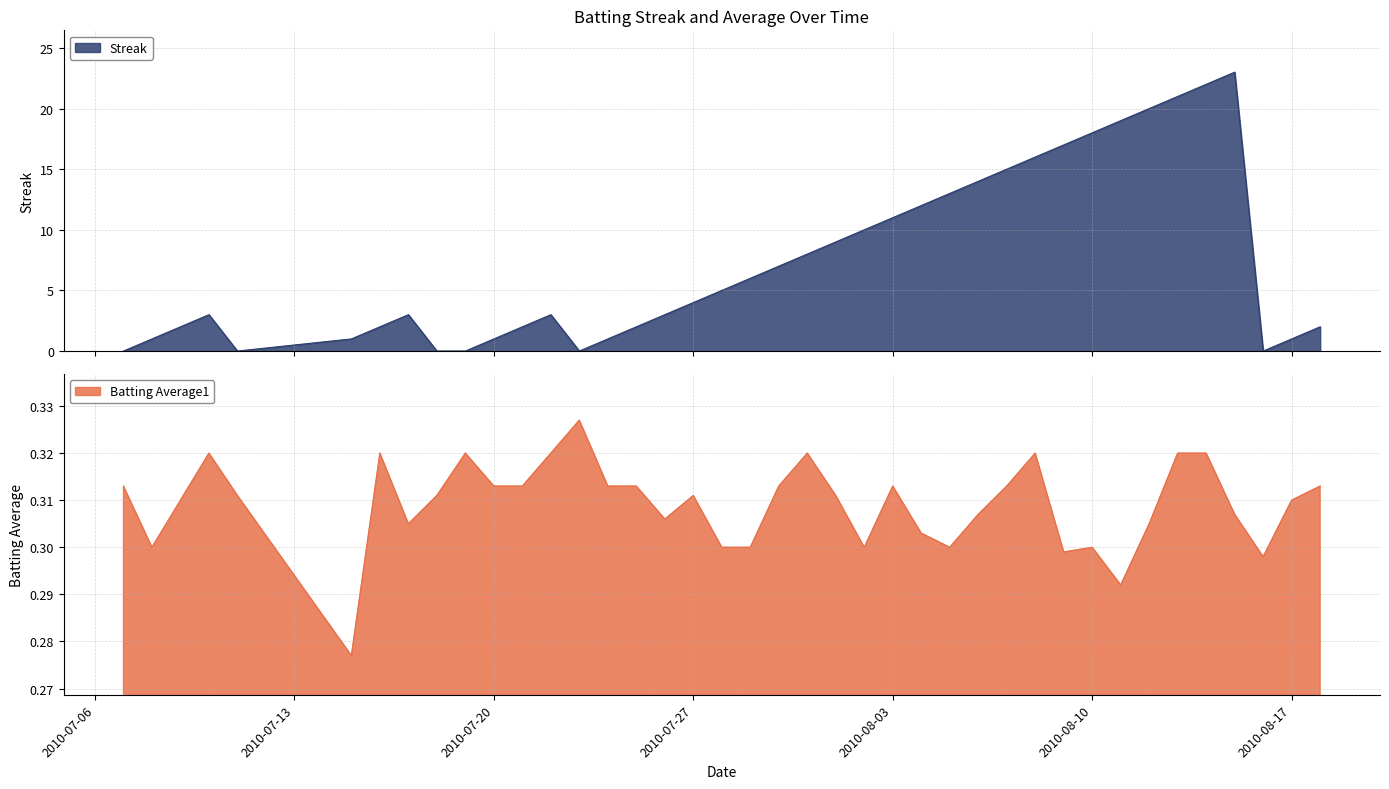

What position from the left is 2010-08-09?

31